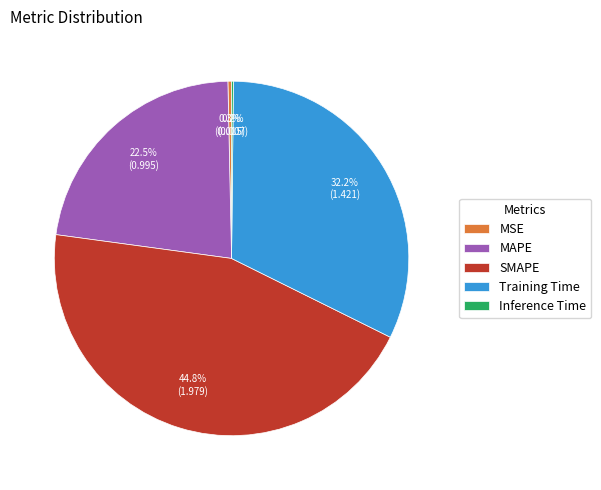

Does MSE account for over 50% of the chart?

No